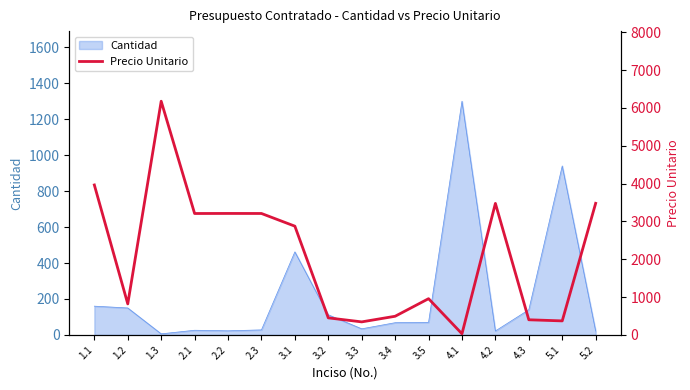

The chart shows a value of 143.9 at 4.3. True or false?

False